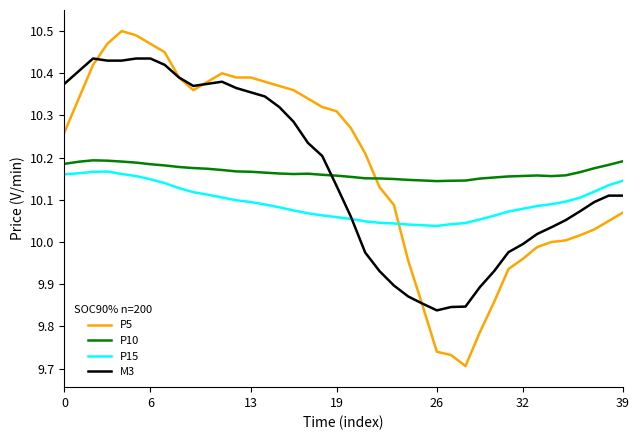

True or false: P10 and P15 cross at least once.

False